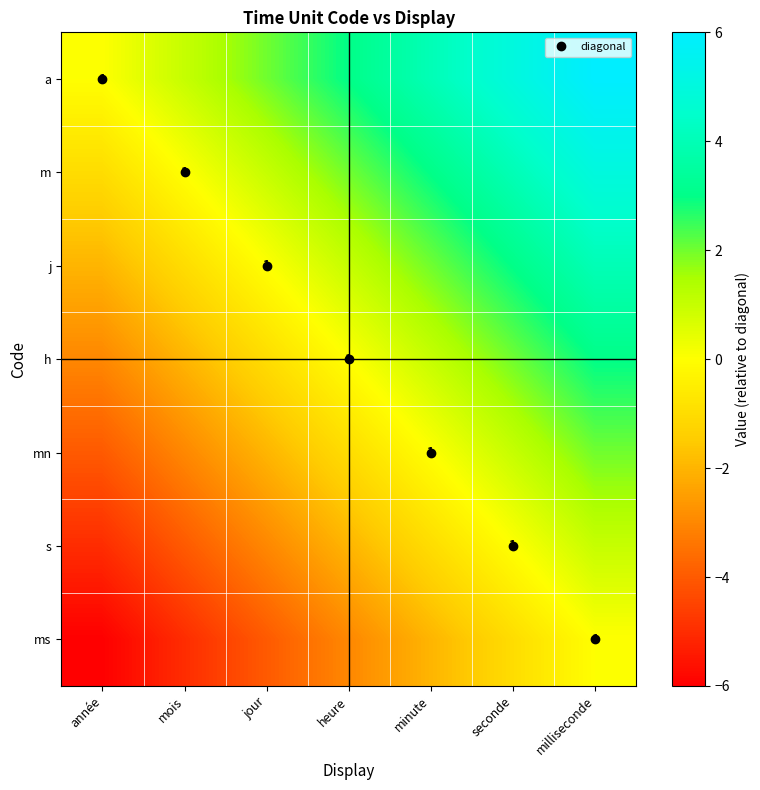

Rank the categories by a value from lowest to highest.

année, mois, jour, heure, minute, seconde, milliseconde